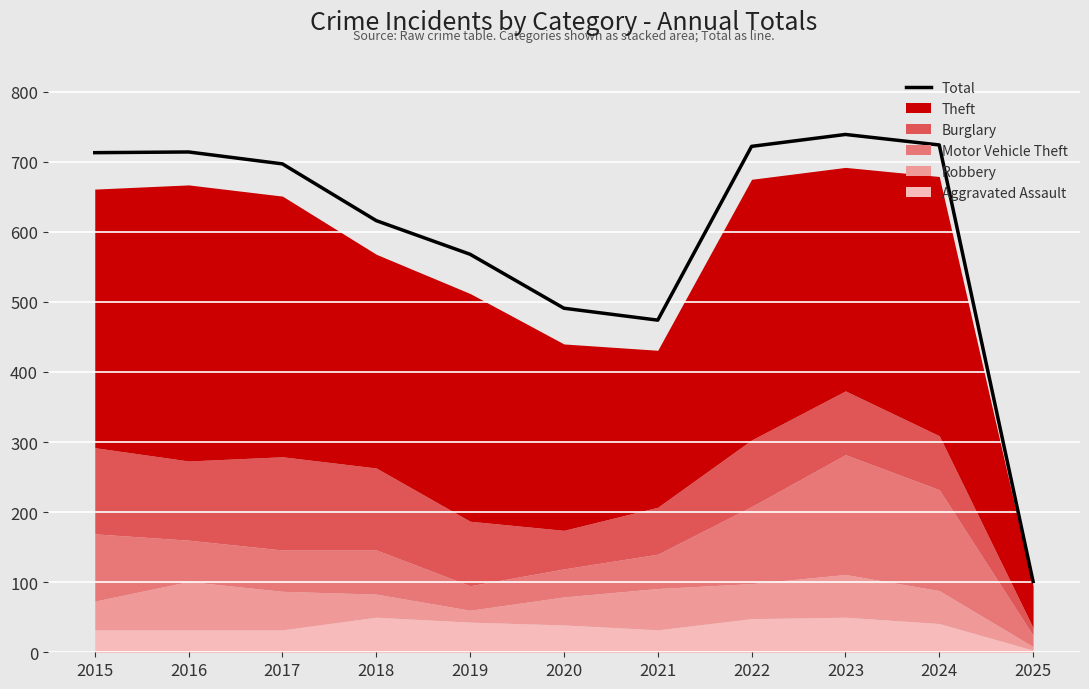

Rank the categories by value from highest to lowest.

2023, 2024, 2022, 2016, 2015, 2017, 2018, 2019, 2020, 2021, 2025